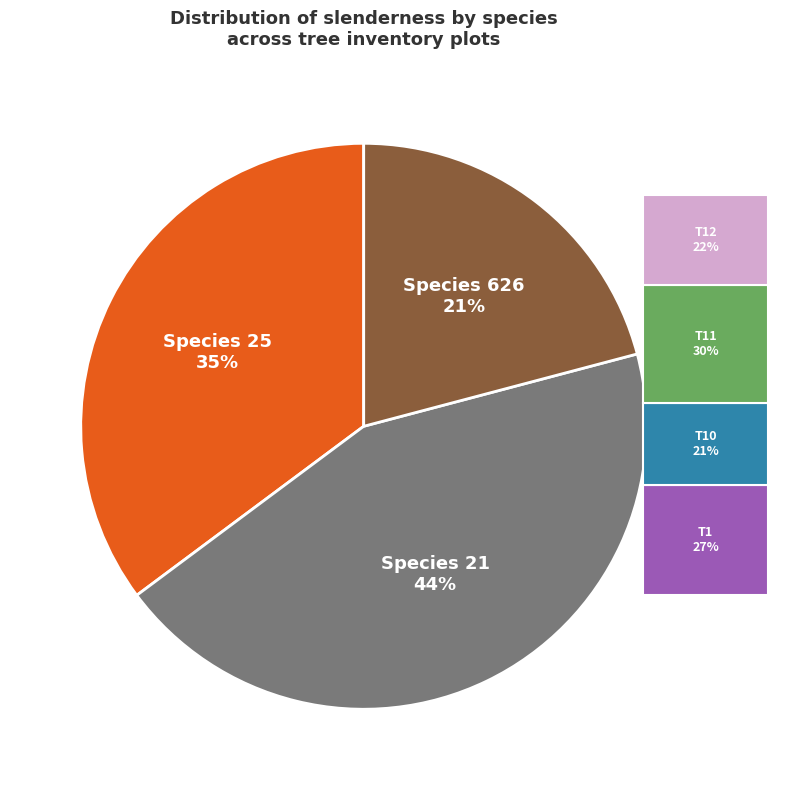

True or false: 21 accounts for 2% of the total.

False